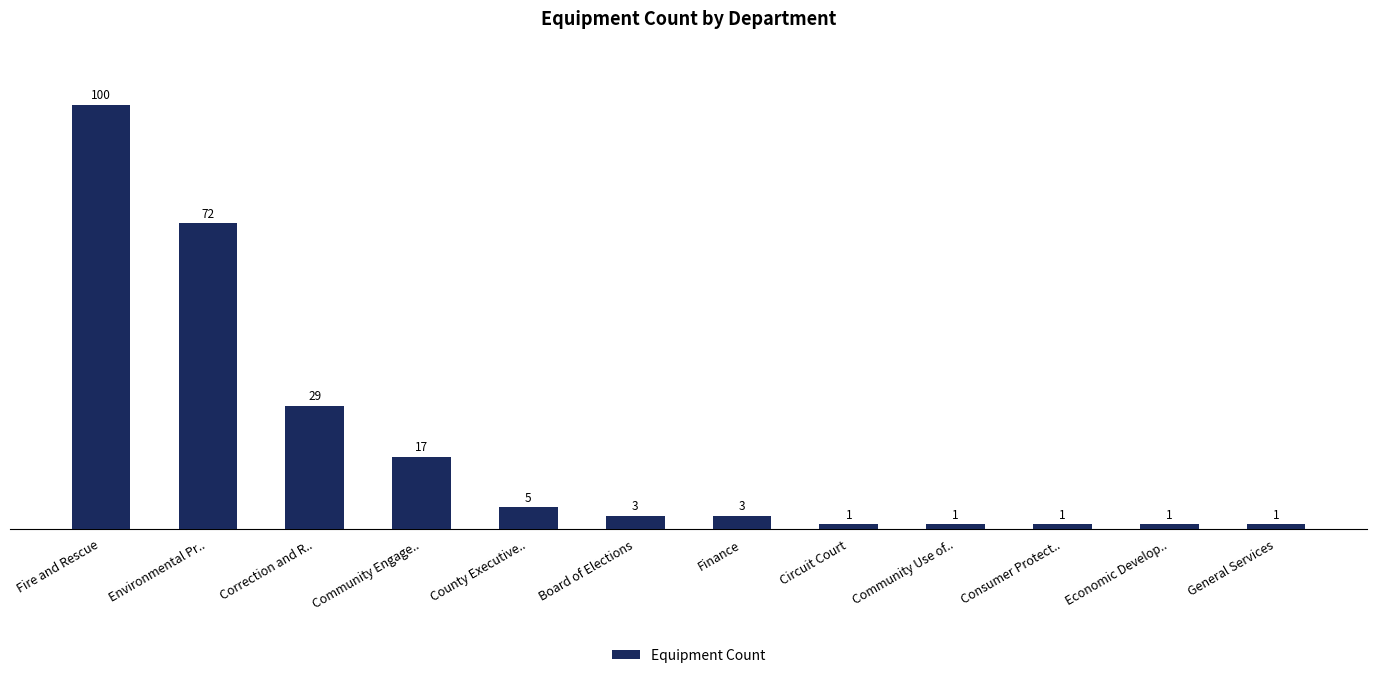

What is the value of the 4th bar from the left?

17